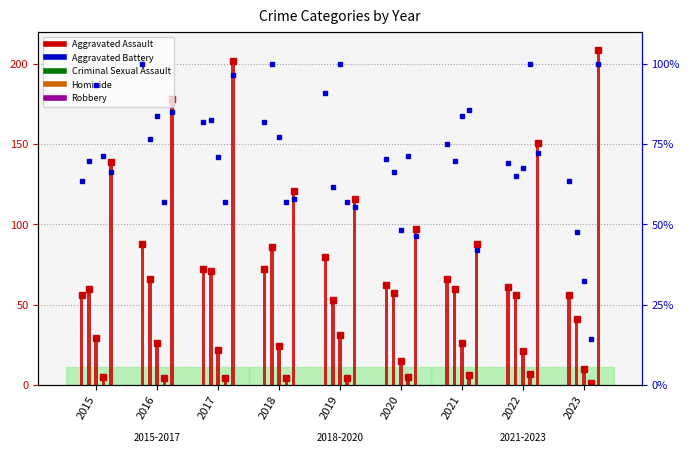

The value of Aggravated Assault at 2017 is 23. True or false?

False